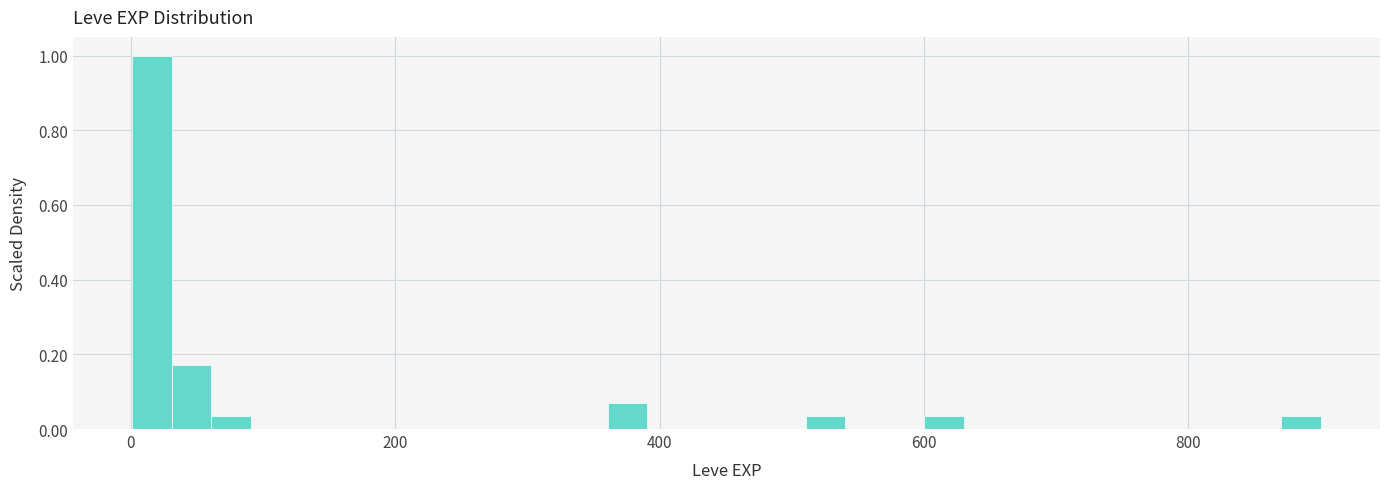

Read against the x-axis, roughly where is the centre of the tallest bar?

20